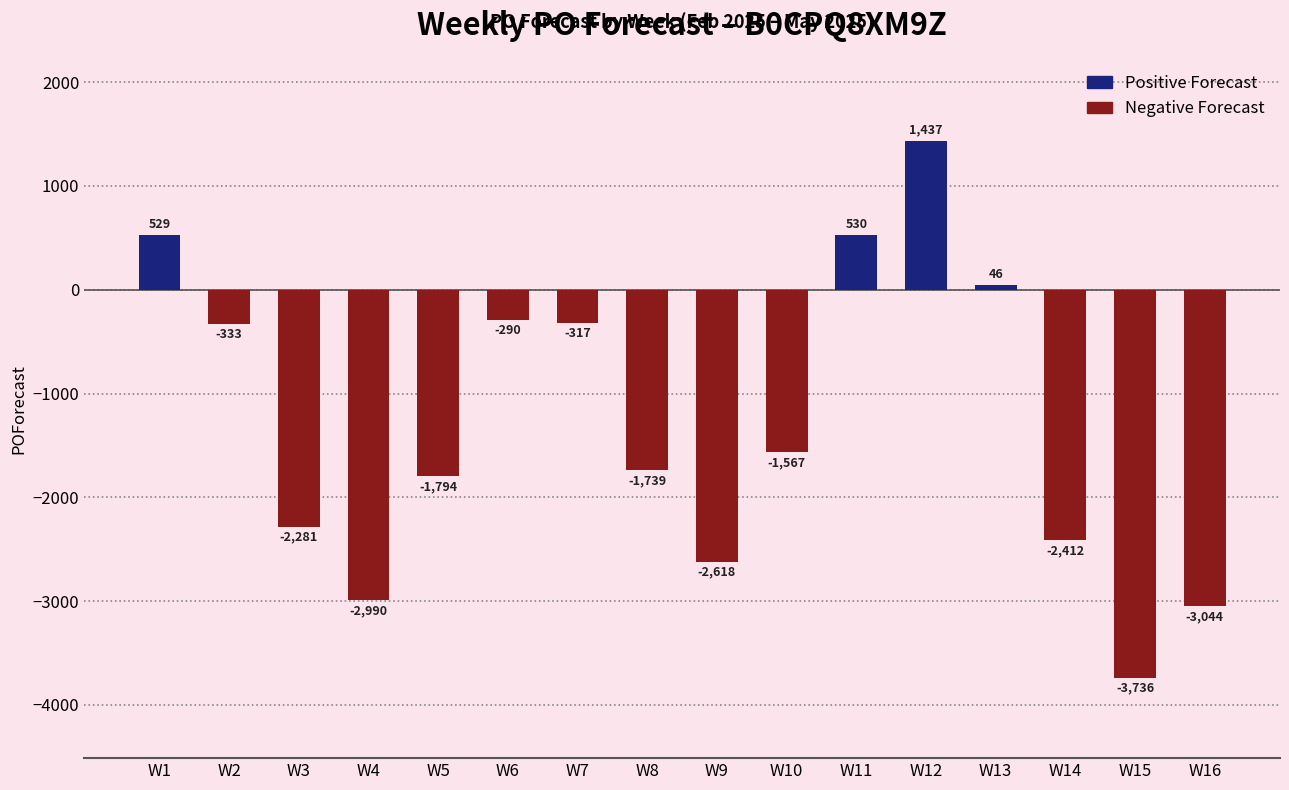

What is the difference between the values at W3 and W6?

1991